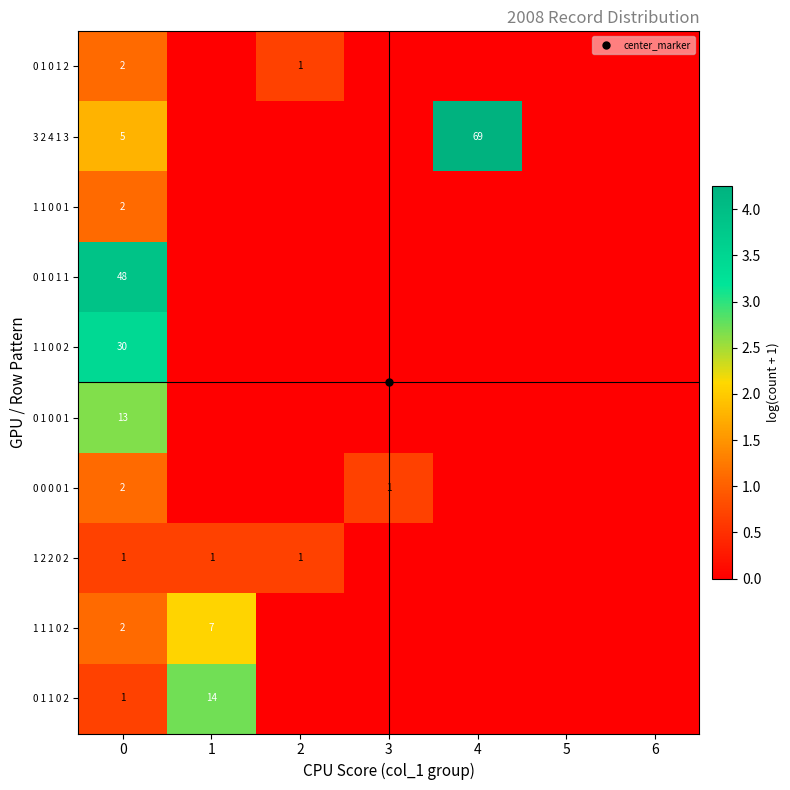

True or false: 1 2 2 0 2 has a value of 0.2 at 1.

False